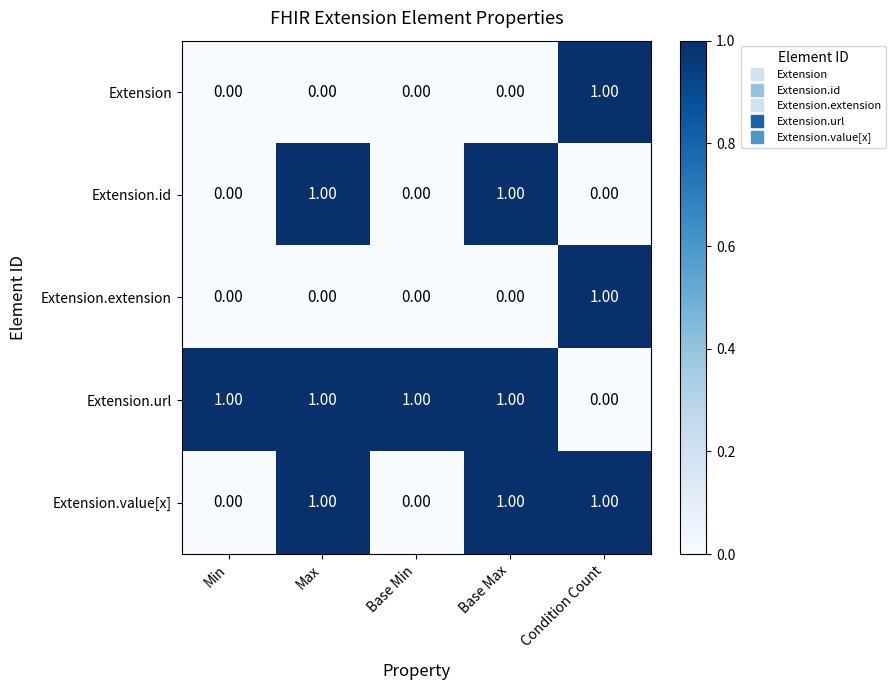

At how many categories does at least one series exceed 0?

5